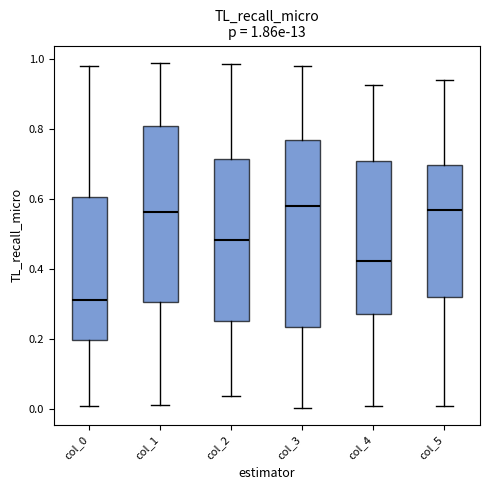

Which box is the tallest, from its lower edge to its upper edge?

col_3